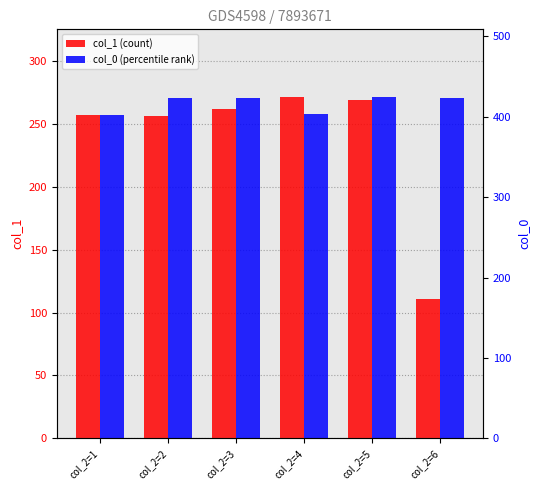

Reading left to right, what are all the values shown in this chart?

col_1: col_2=1=257	col_2=2=256	col_2=3=262	col_2=4=271	col_2=5=269	col_2=6=111
col_0: col_2=1=402	col_2=2=423	col_2=3=423	col_2=4=404	col_2=5=424	col_2=6=423